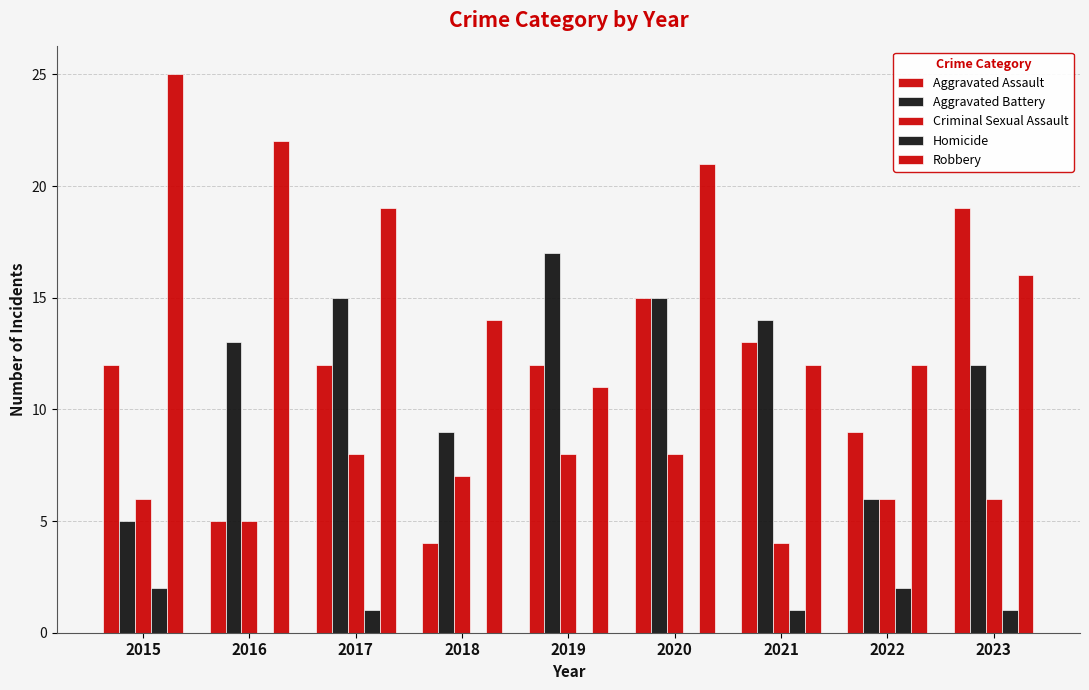

How many groups of bars are there?

9